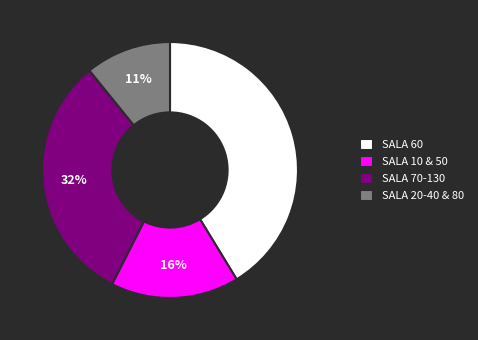

True or false: SALA 60 accounts for 41% of the total.

True